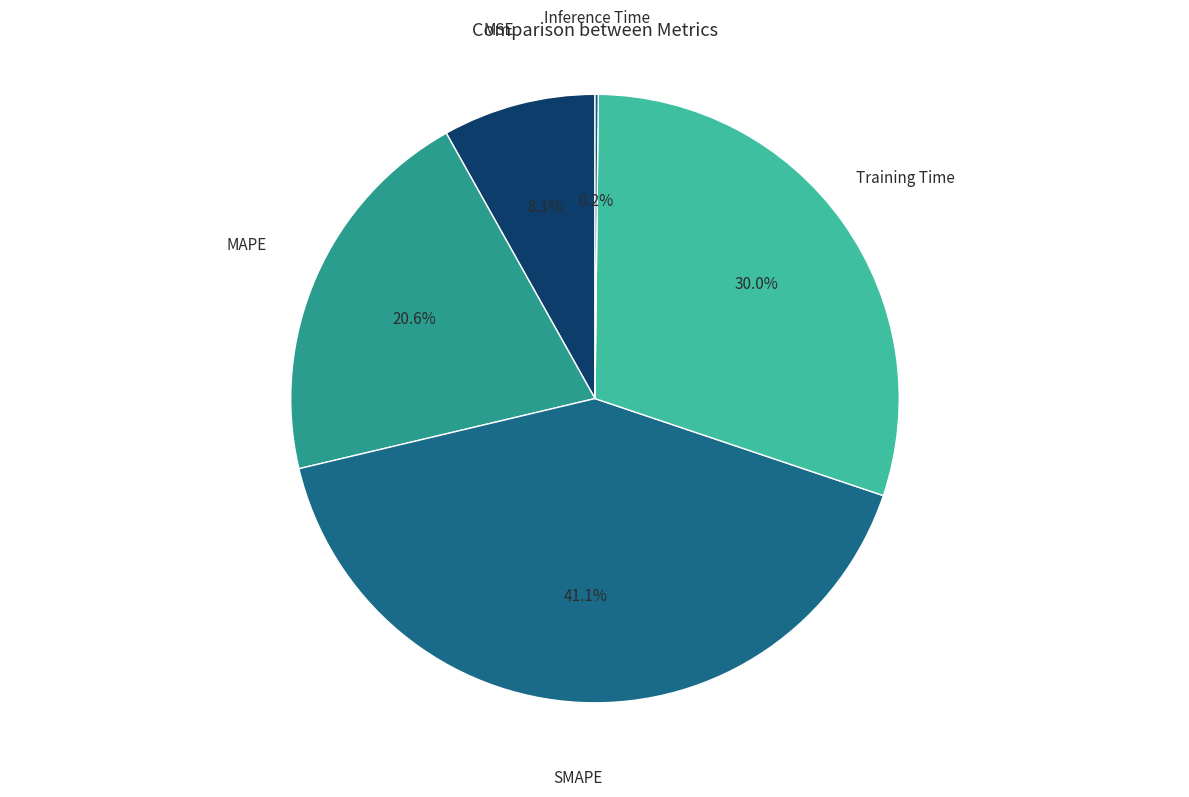

To the nearest percent, what is the average slice percentage?

20%